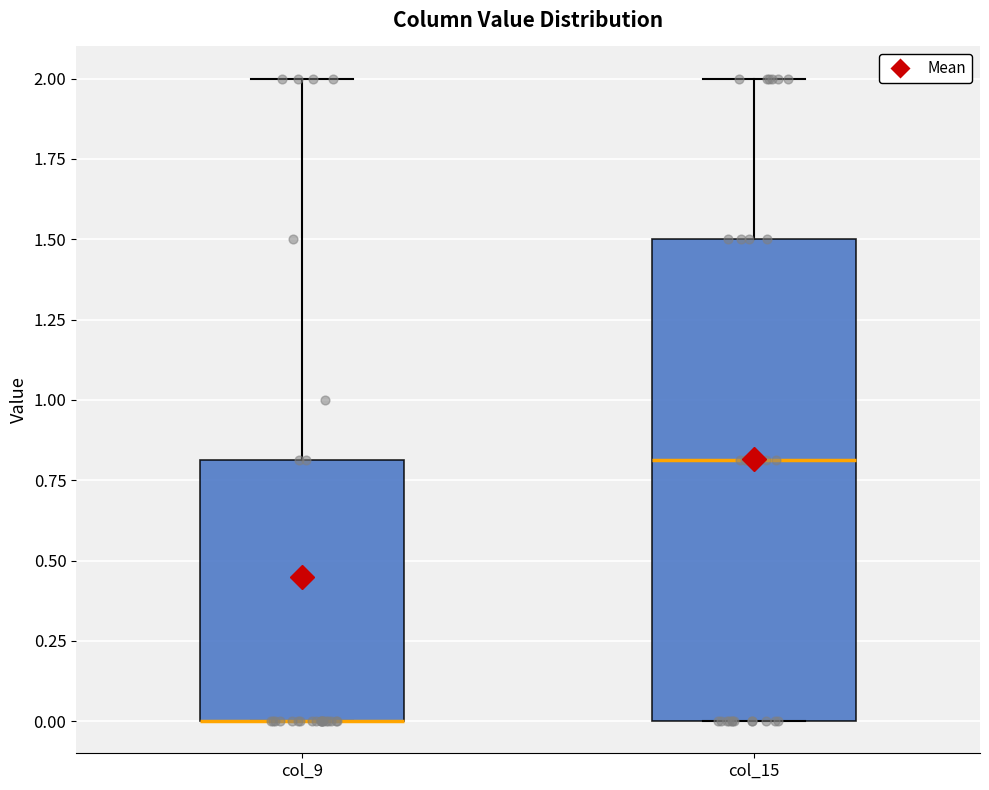

Which box is the tallest, from its lower edge to its upper edge?

col_15